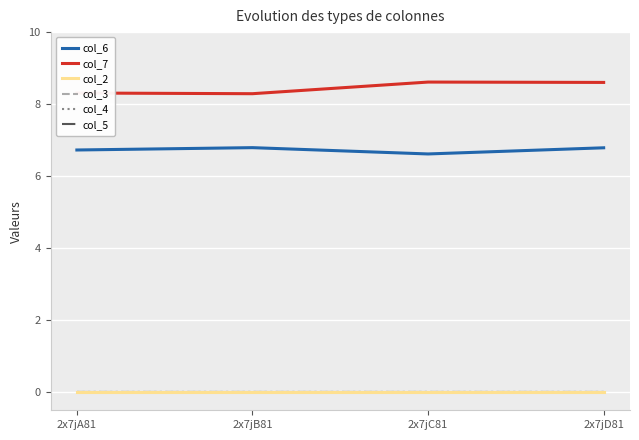

Which category has the highest value across all series?

2x7jC81